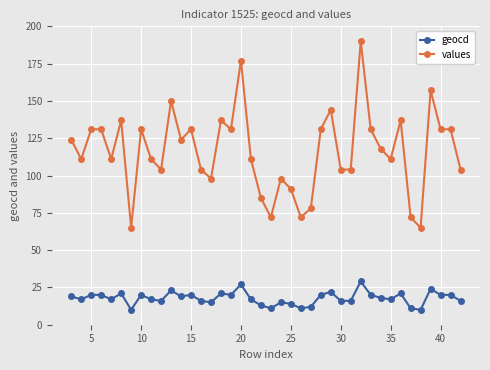

Rank the series by their maximum value, from lowest to highest.

geocd, values